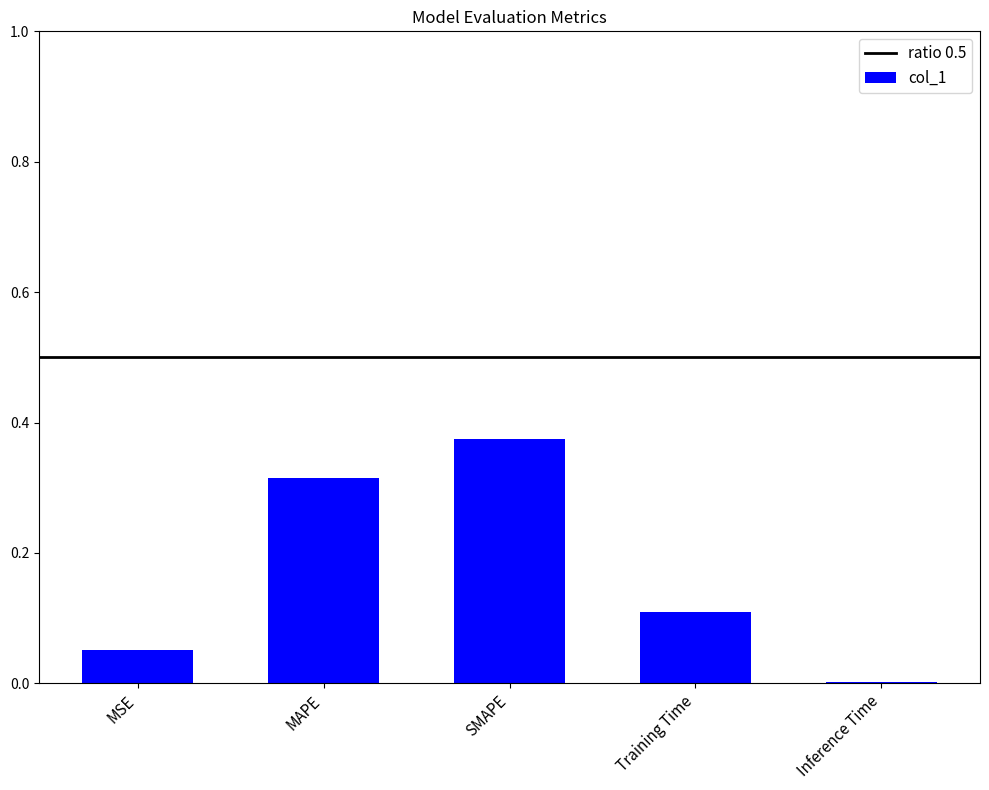

How many categories are shown in the chart?

5